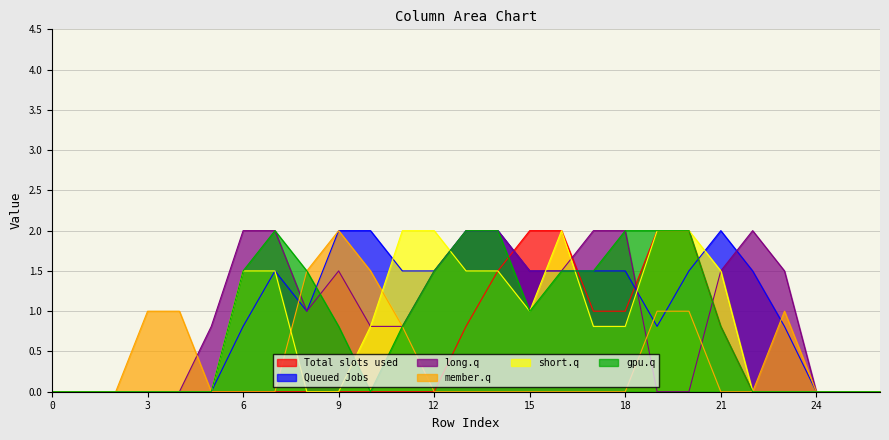

Is the value of Queued Jobs at 3 greater than the value of gpu.q at 9?

No